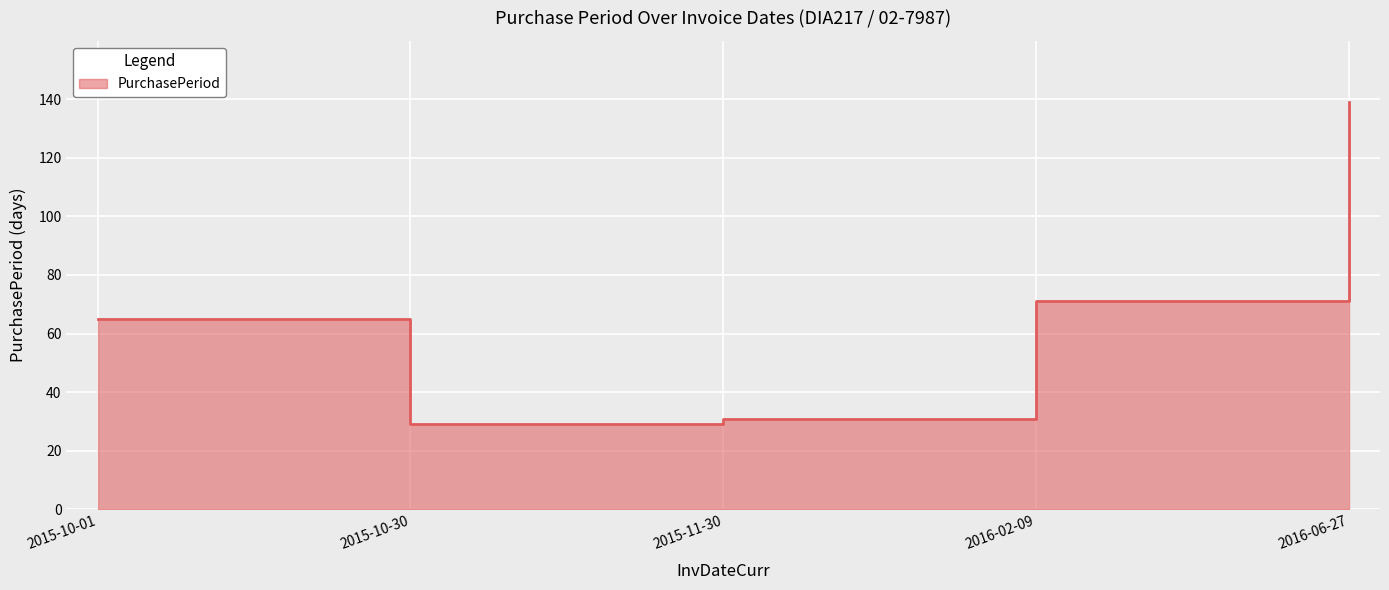

Rank the categories by value from lowest to highest.

2015-10-30, 2015-11-30, 2015-10-01, 2016-02-09, 2016-06-27